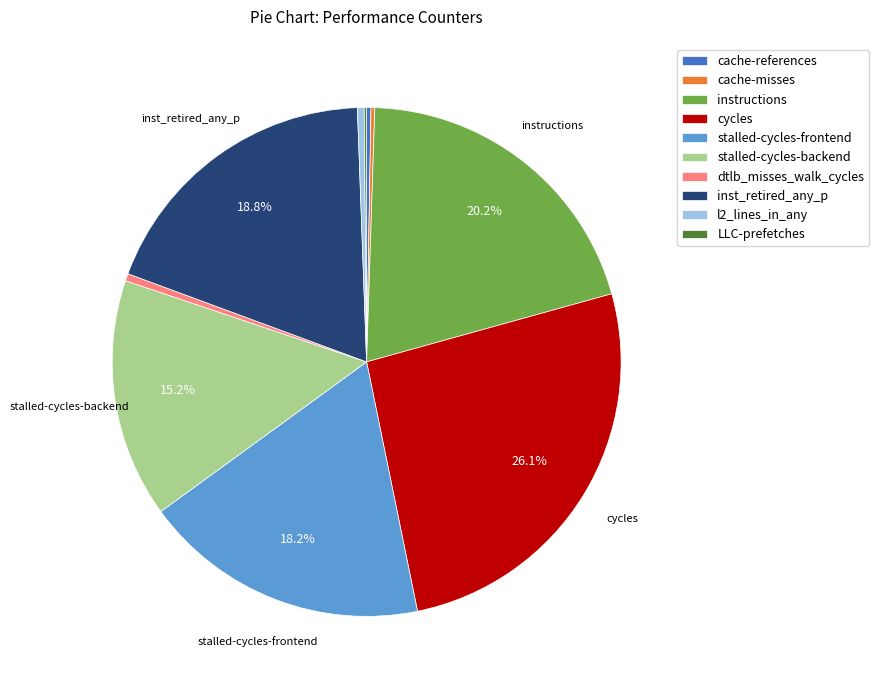

Which slice is the largest?

cycles